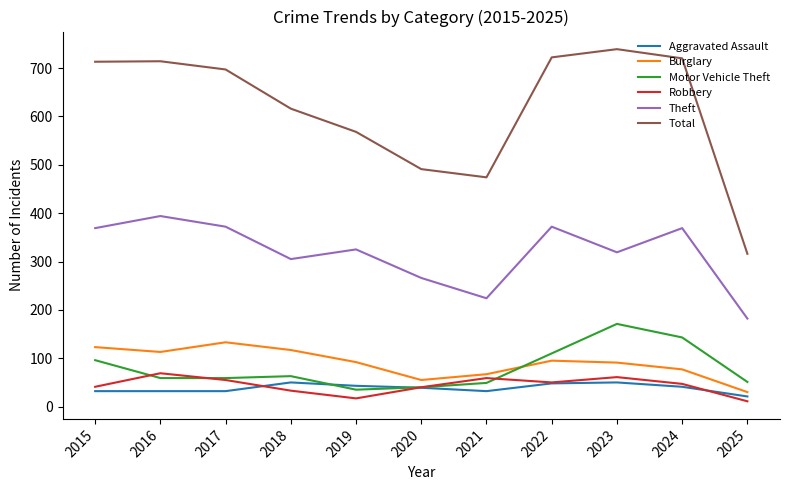

Does the chart have visible grid lines?

No